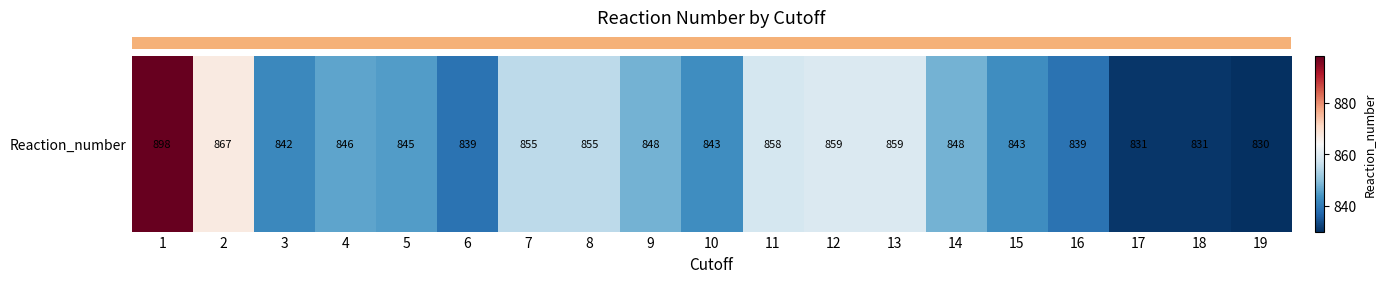

At which category does the chart reach its minimum across all series?

19